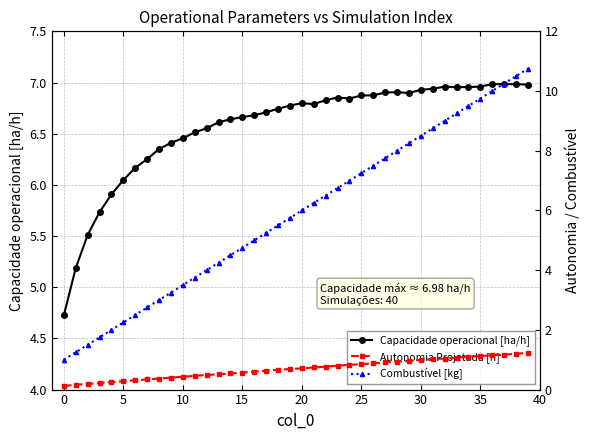

How many values in the Capacidade operacional [ha/h] series are below 6?

5